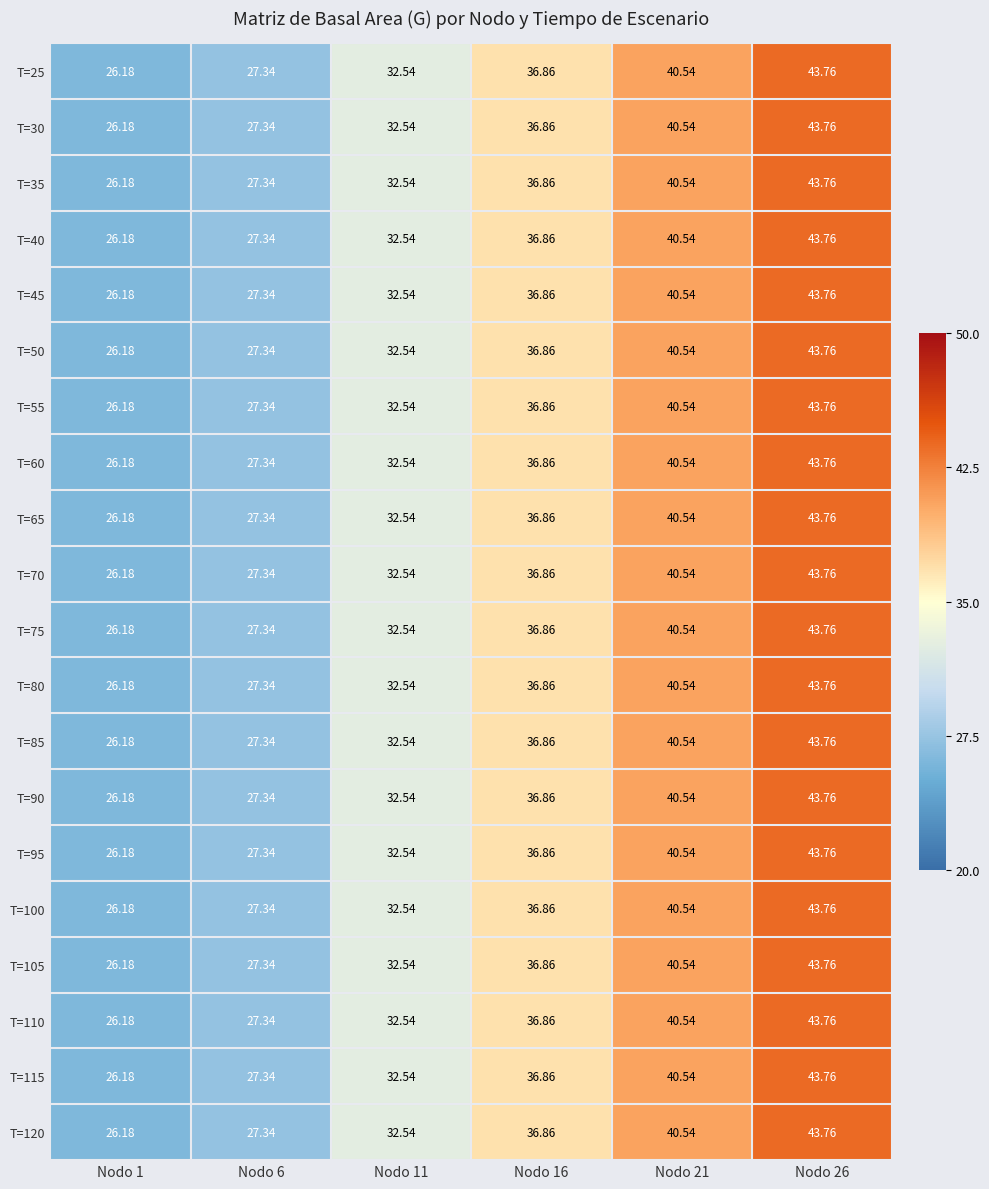

Is the value of T=95 at Nodo 6 greater than the value of T=110 at Nodo 1?

Yes